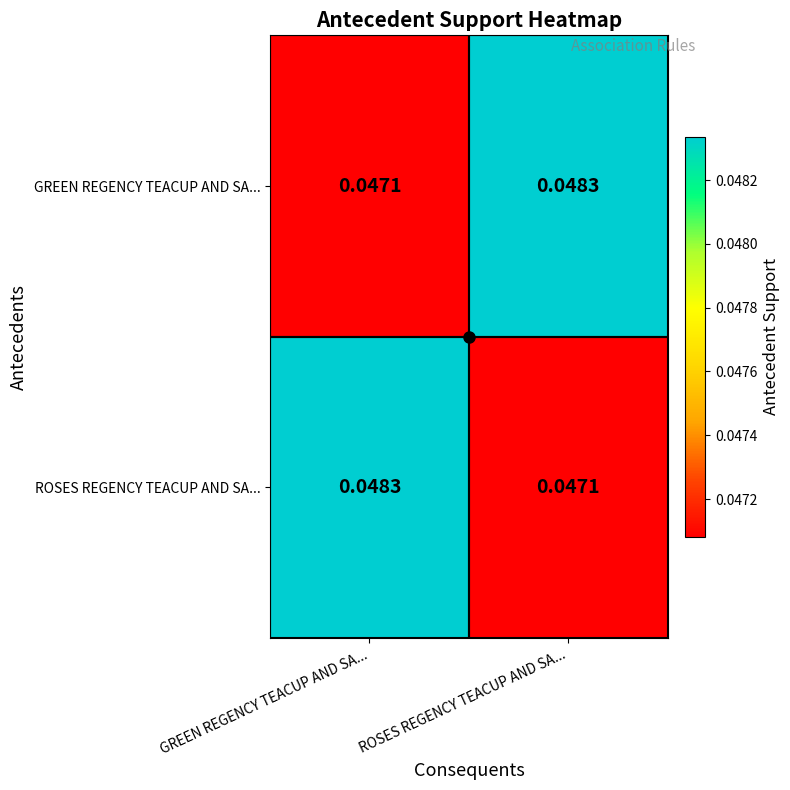

Which category has the lowest value in the GREEN REGENCY TEACUP AND SA... series?

GREEN REGENCY TEACUP AND SA...